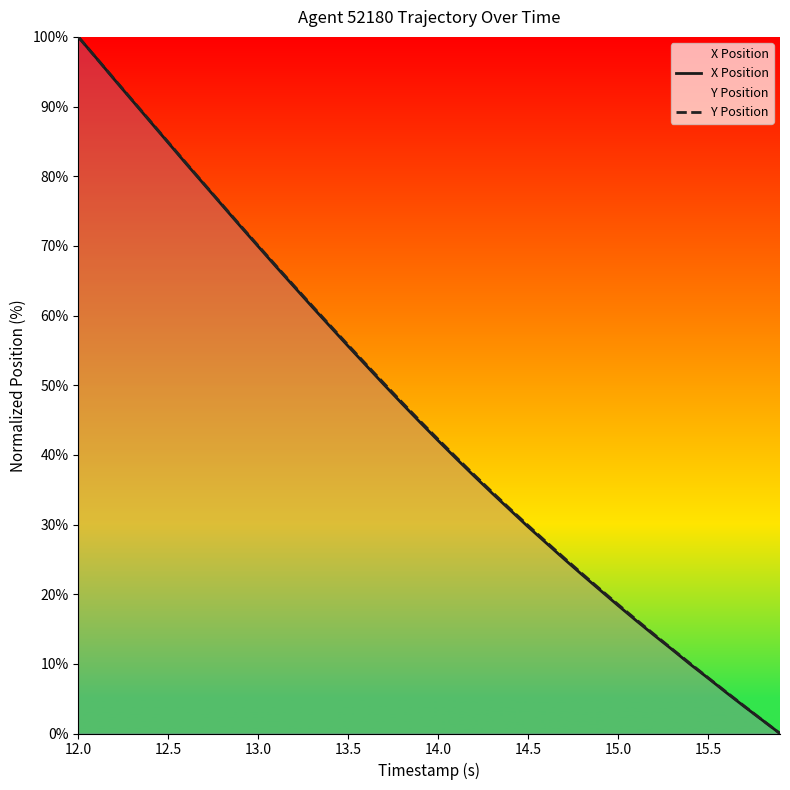

At which category is the sum across all series the highest?

12.0